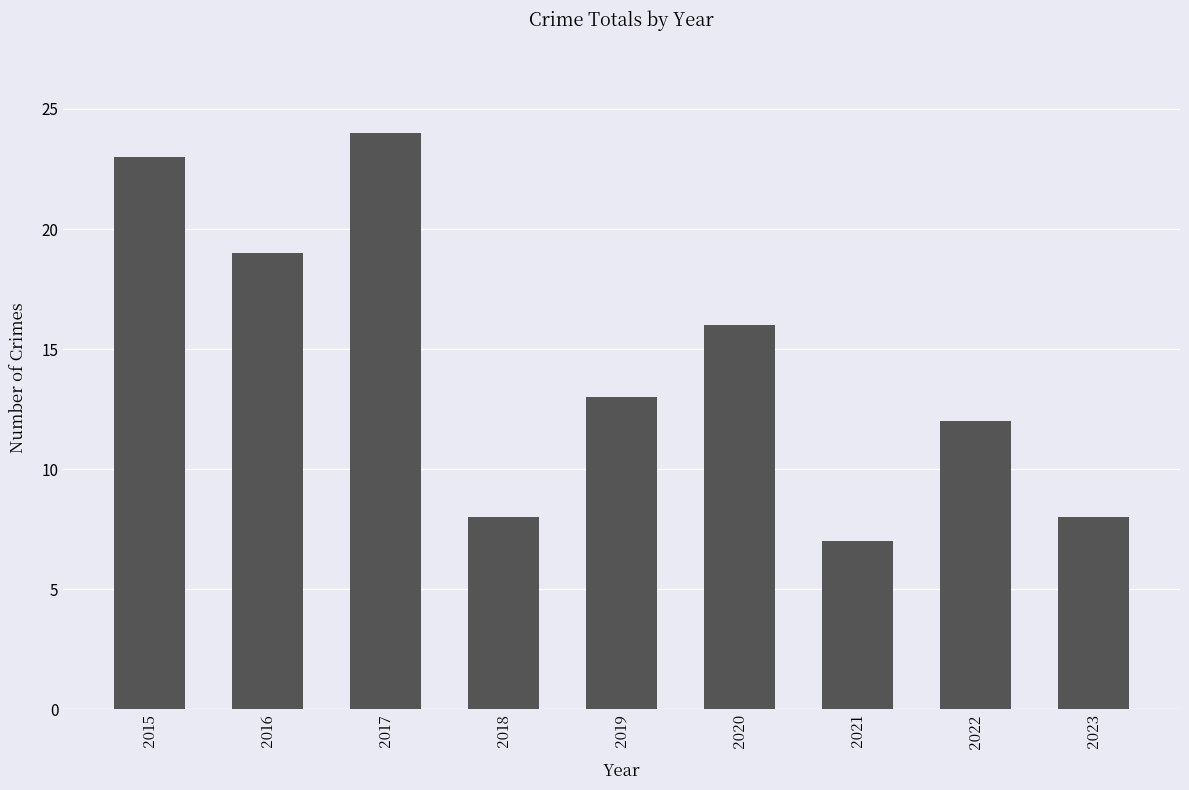

Reading left to right, what are all the values shown in this chart?

2015=23	2016=19	2017=24	2018=8	2019=13	2020=16	2021=7	2022=12	2023=8